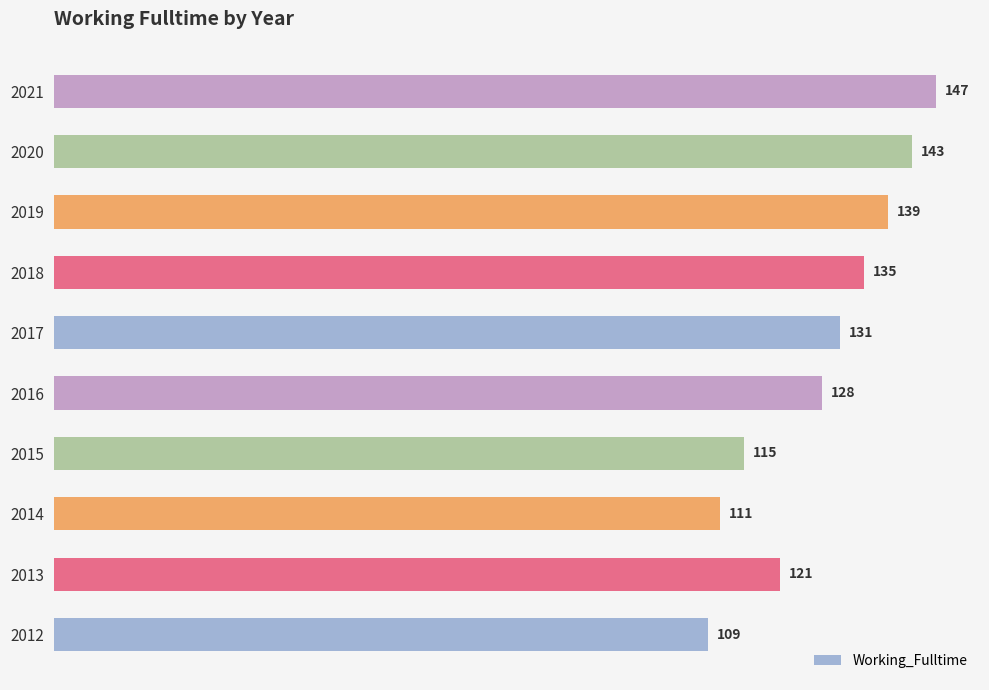

Reading bottom to top, transcribe all the data shown in this chart.

2012=109	2013=121	2014=111	2015=115	2016=128	2017=131	2018=135	2019=139	2020=143	2021=147